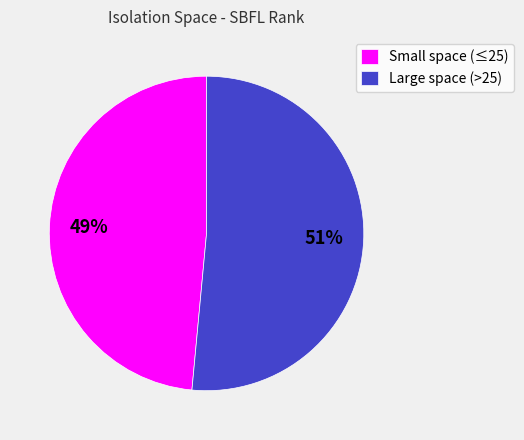

Which category has the biggest portion of the pie?

Large space (>25)